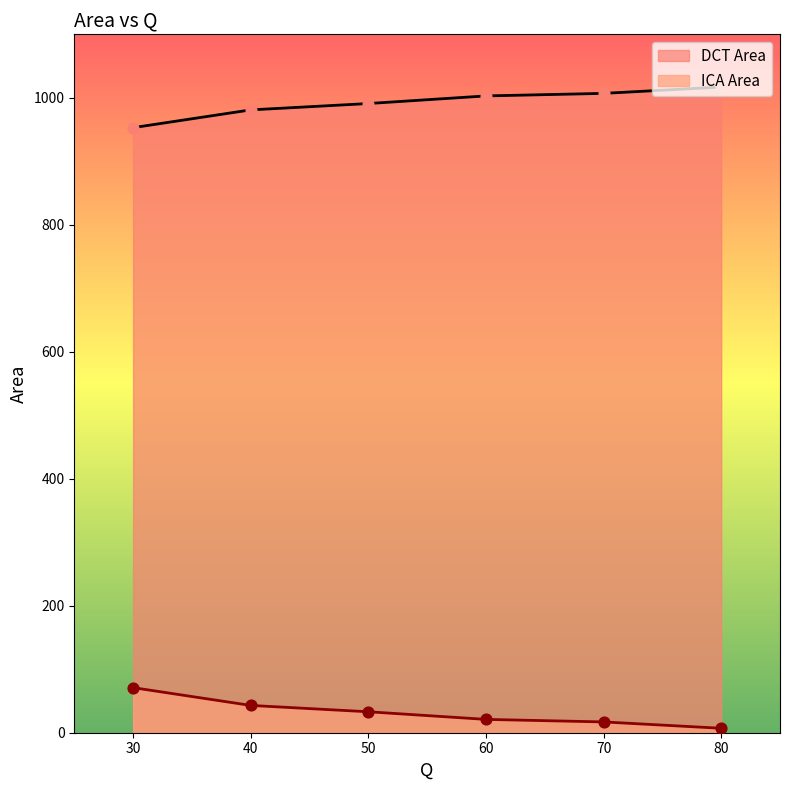

Is the value of ICA Area at 60 greater than the value of DCT Area at 50?

No